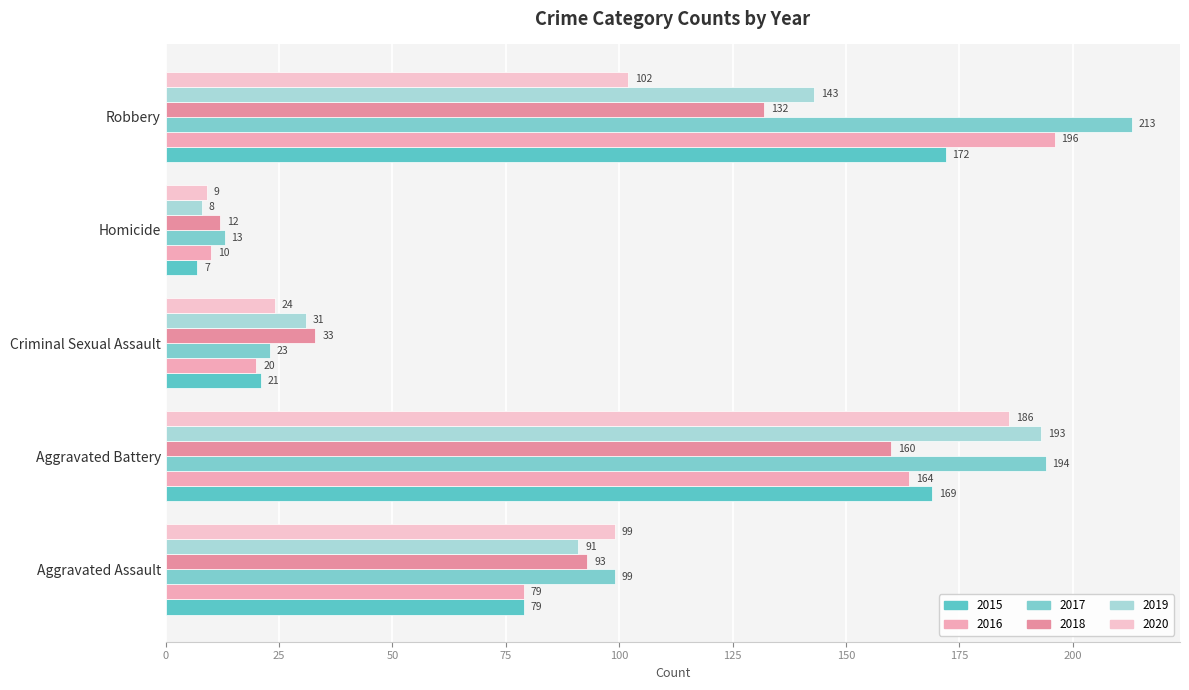

The 2016 series shows 164 at Aggravated Battery. True or false?

True